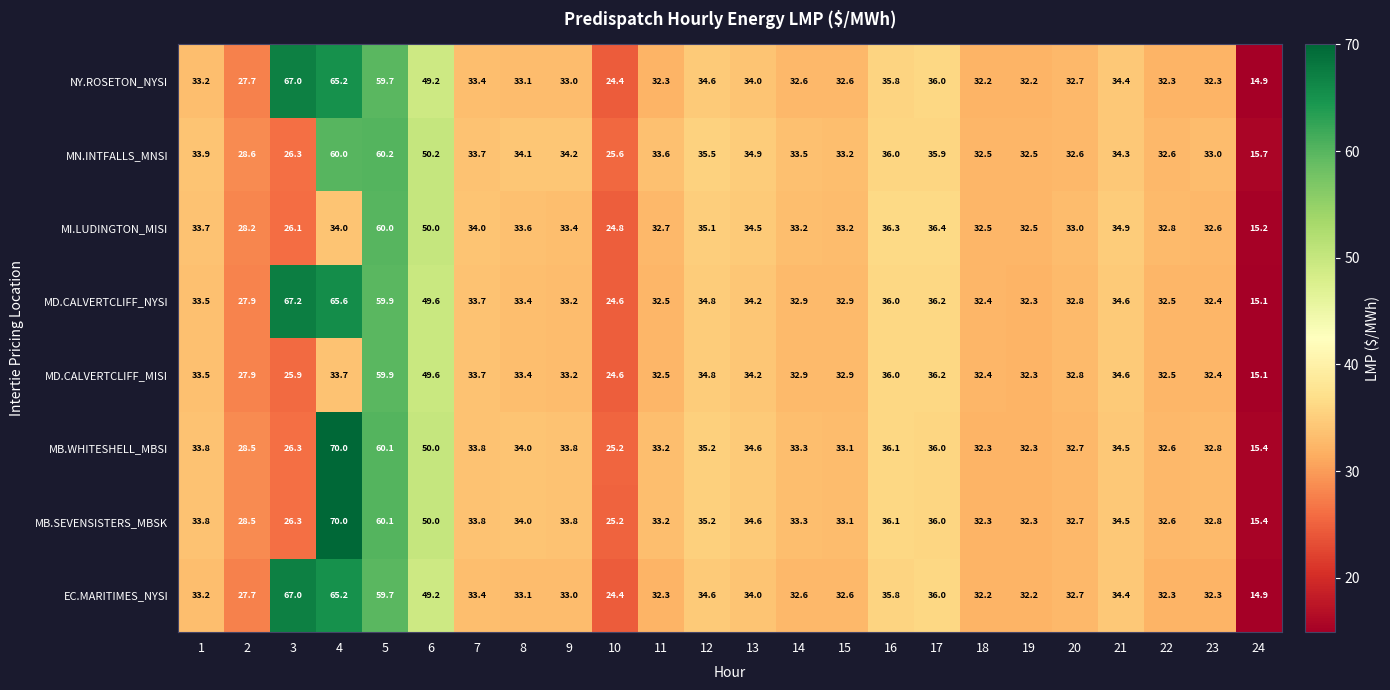

At how many categories does at least one series exceed 16?

23